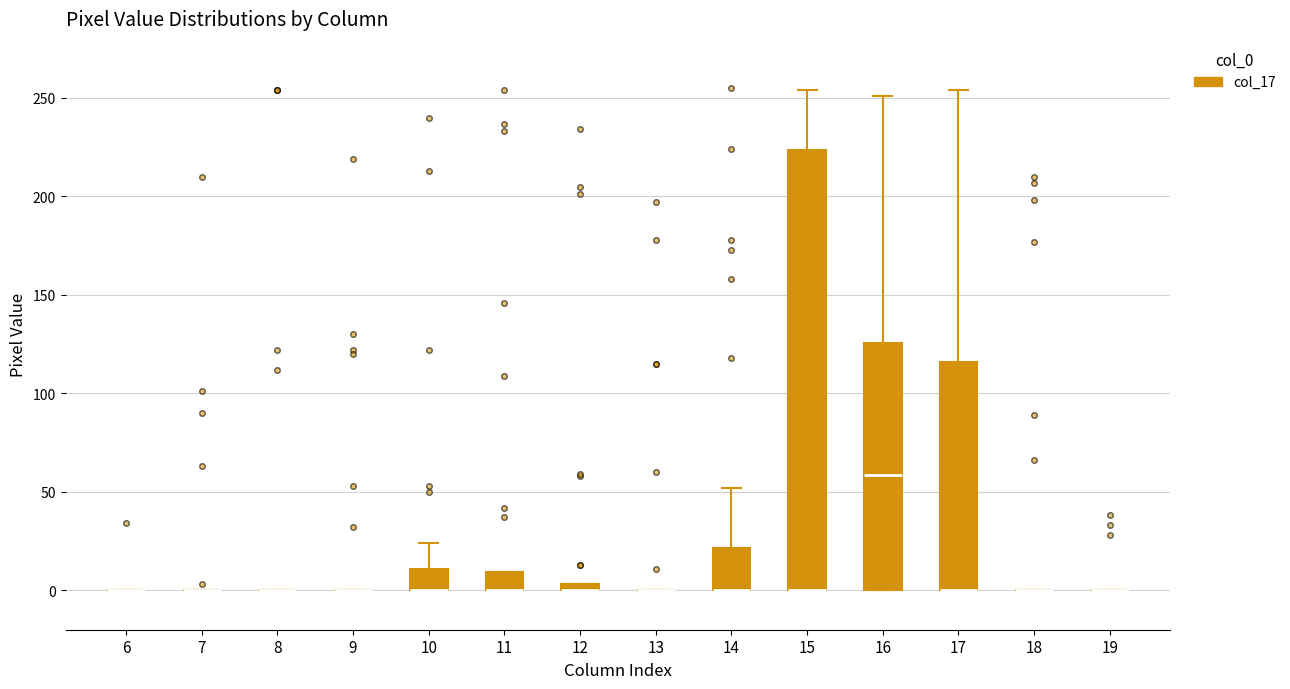

Where is the lower edge of the box at x = 11 on the y-axis? The values are not printed on the chart, so give them approximately, as read against the axis.

0